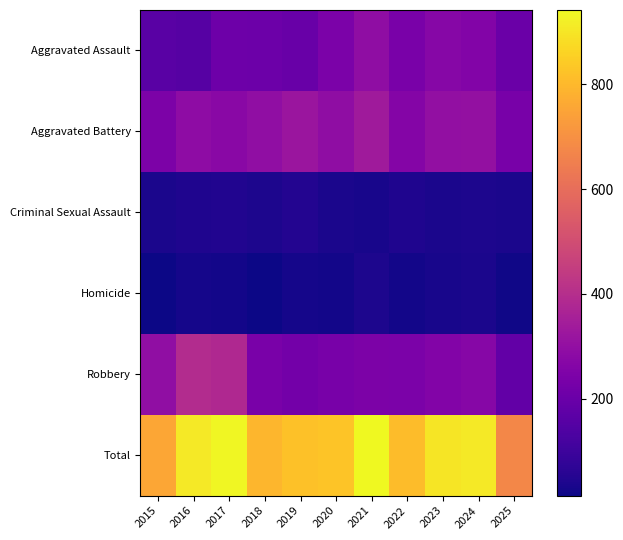

Reading left to right, extract all data points from this chart.

Aggravated Assault: 2015=160	2016=154	2017=207	2018=206	2019=197	2020=242	2021=292	2022=239	2023=272	2024=259	2025=203
Aggravated Battery: 2015=246	2016=288	2017=277	2018=296	2019=321	2020=293	2021=335	2022=263	2023=300	2024=304	2025=235
Criminal Sexual Assault: 2015=34	2016=43	2017=47	2018=40	2019=51	2020=36	2021=33	2022=43	2023=35	2024=40	2025=35
Homicide: 2015=17	2016=29	2017=24	2018=15	2019=27	2020=24	2021=37	2022=23	2023=31	2024=34	2025=19
Robbery: 2015=297	2016=394	2017=381	2018=237	2019=224	2020=233	2021=245	2022=243	2023=261	2024=272	2025=184
Total: 2015=754	2016=908	2017=936	2018=794	2019=820	2020=828	2021=942	2022=811	2023=899	2024=909	2025=676